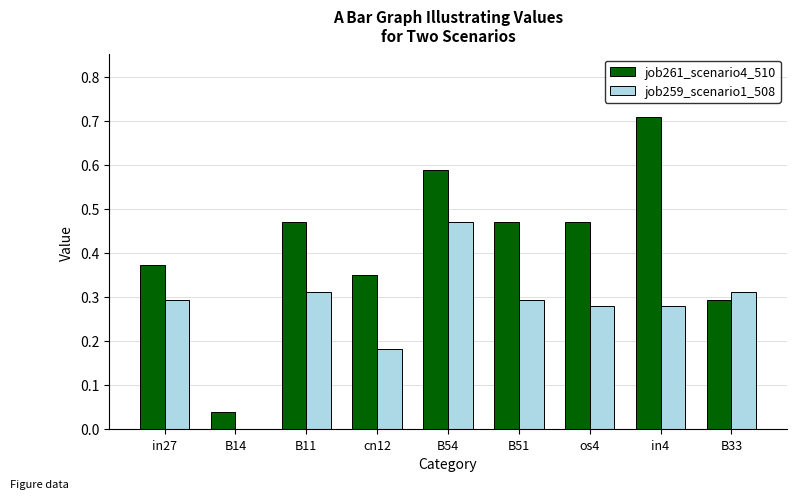

What is the sum of all job261_scenario4_510 values?

3.8